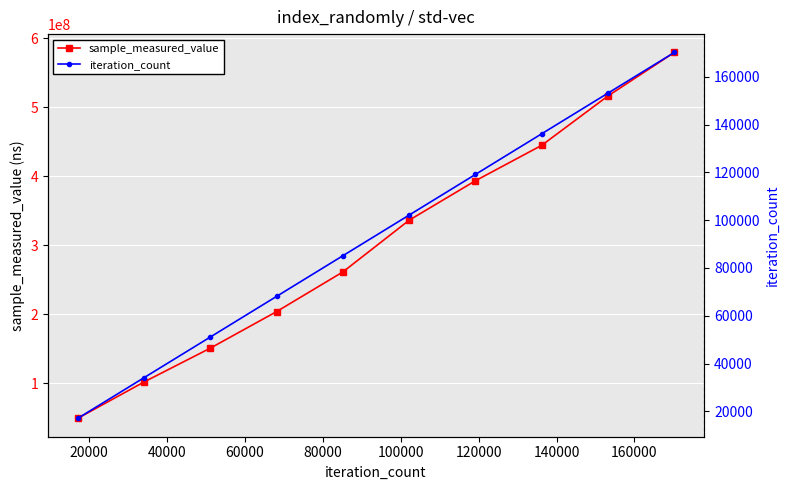

What is the value of the sample_measured_value point at the 6th from the left?

336458734